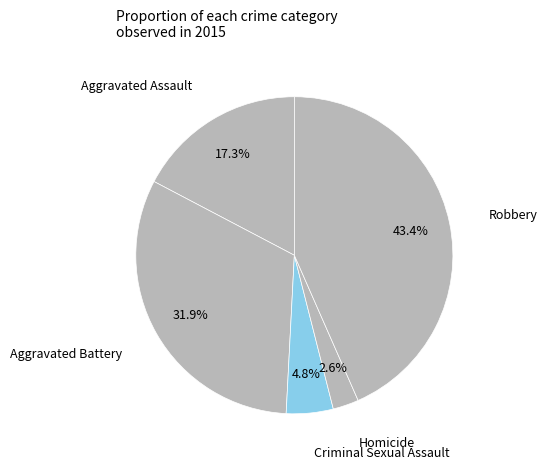

How many slices are in this pie chart?

5